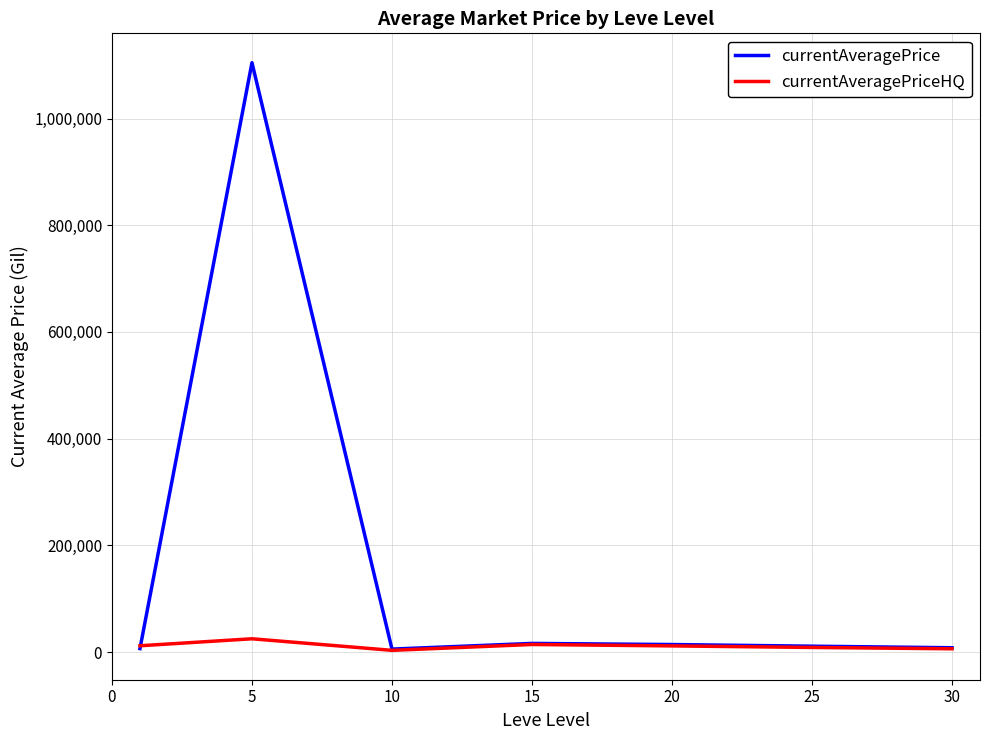

What is the average value of the currentAveragePrice series?

166675.4